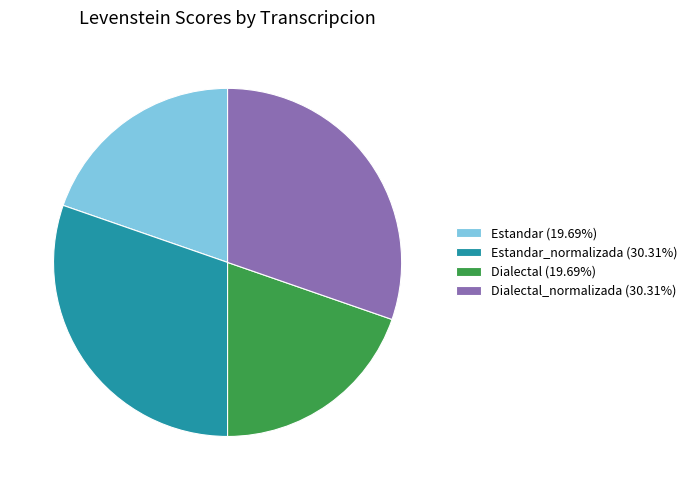

Does Estandar_normalizada (30.31%) account for over 50% of the chart?

No